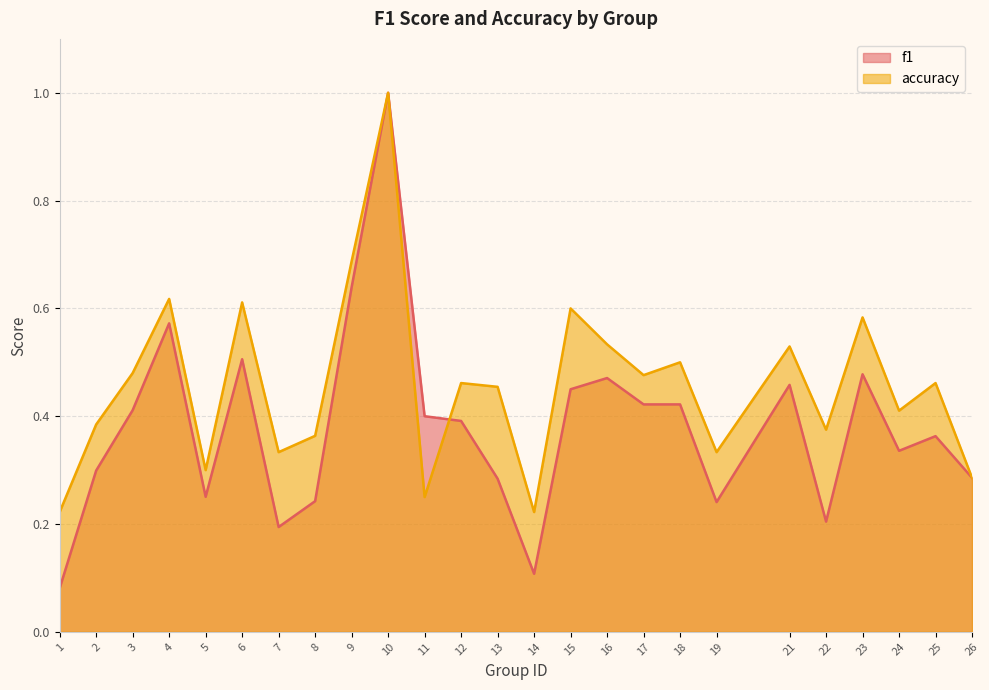

Which has a higher value, 14 or 1?

14